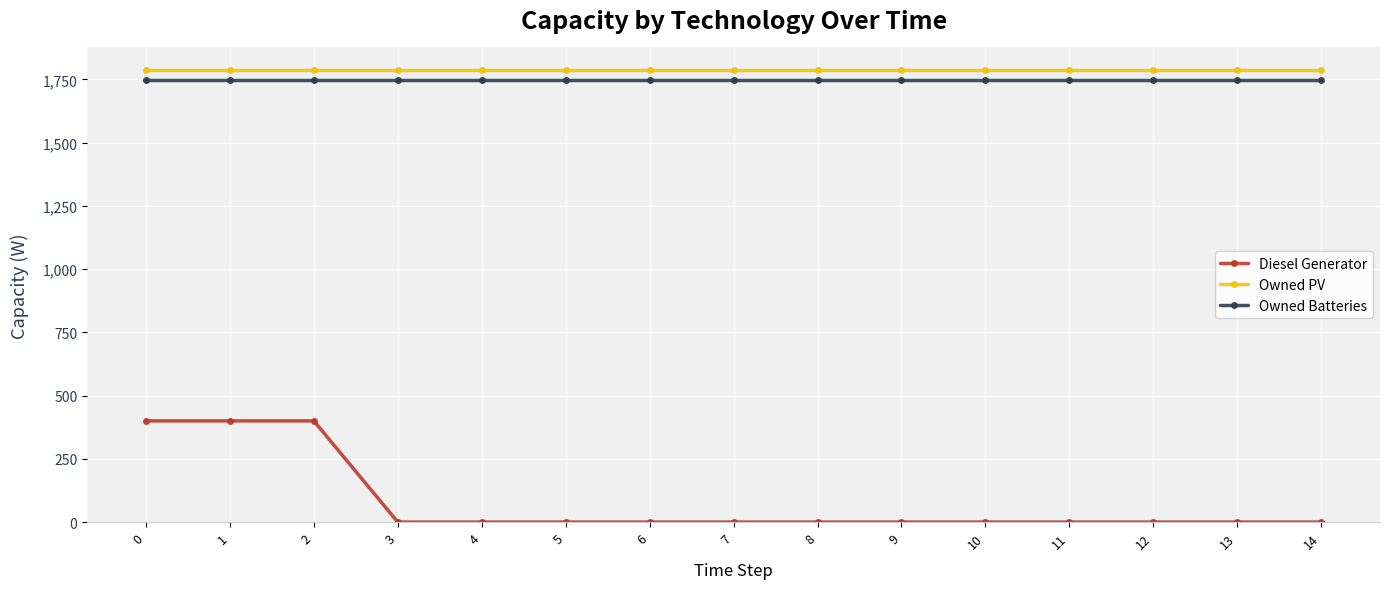

Which series changed the most between 1 and 12?

Diesel Generator